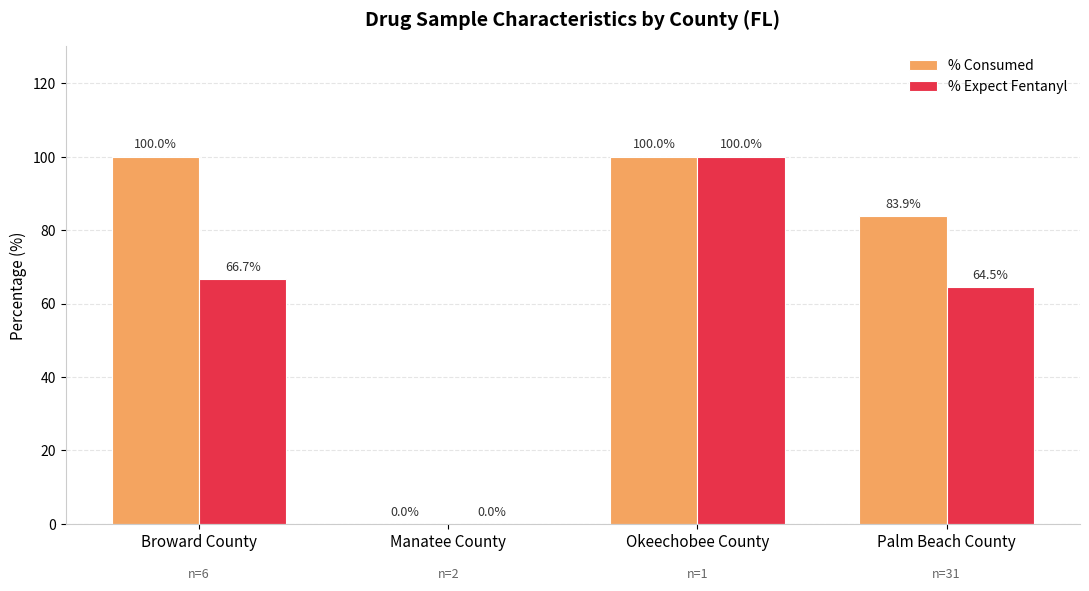

What is the maximum value for % Consumed?

100.0